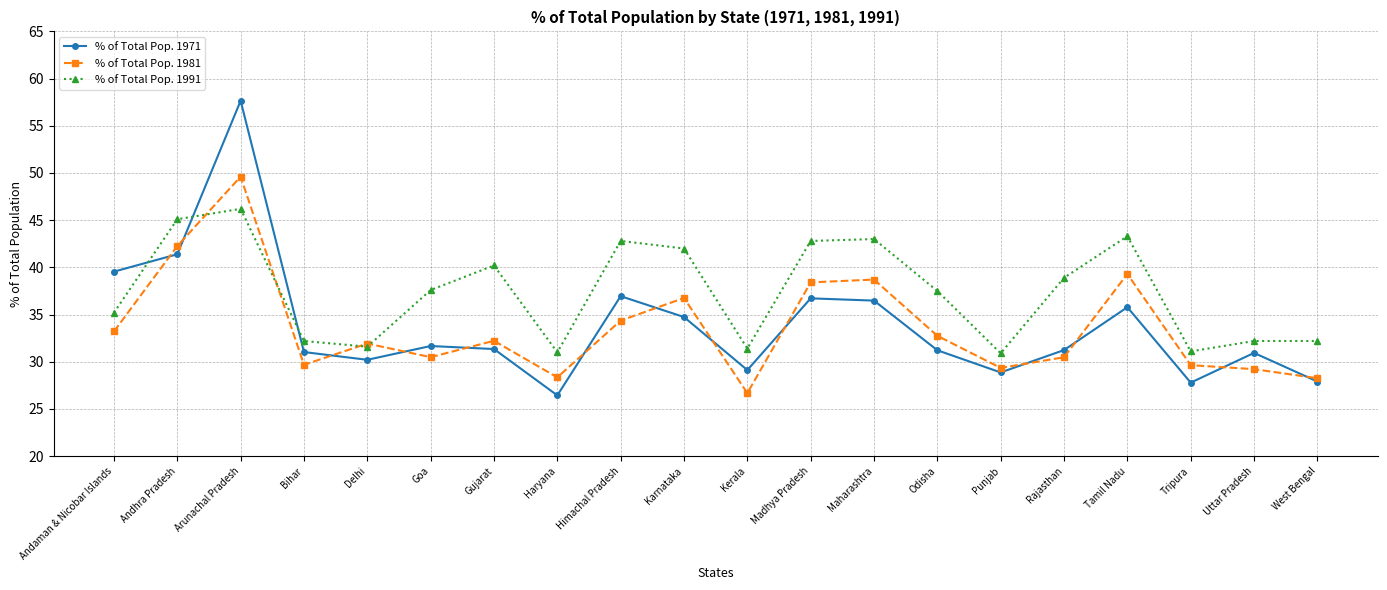

Rank the series by their maximum value, from highest to lowest.

% of Total Pop. 1971, % of Total Pop. 1981, % of Total Pop. 1991